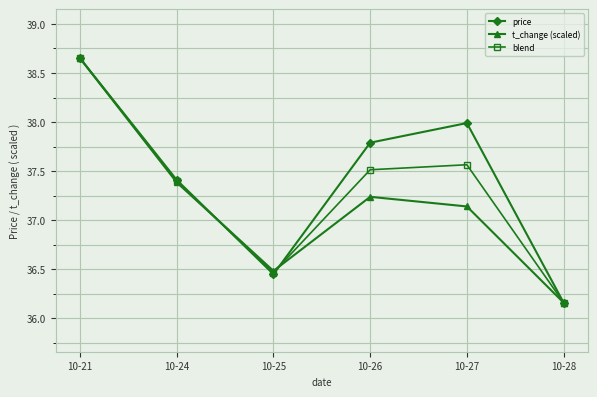

True or false: price has a value of 37.4 at 10-24.

True